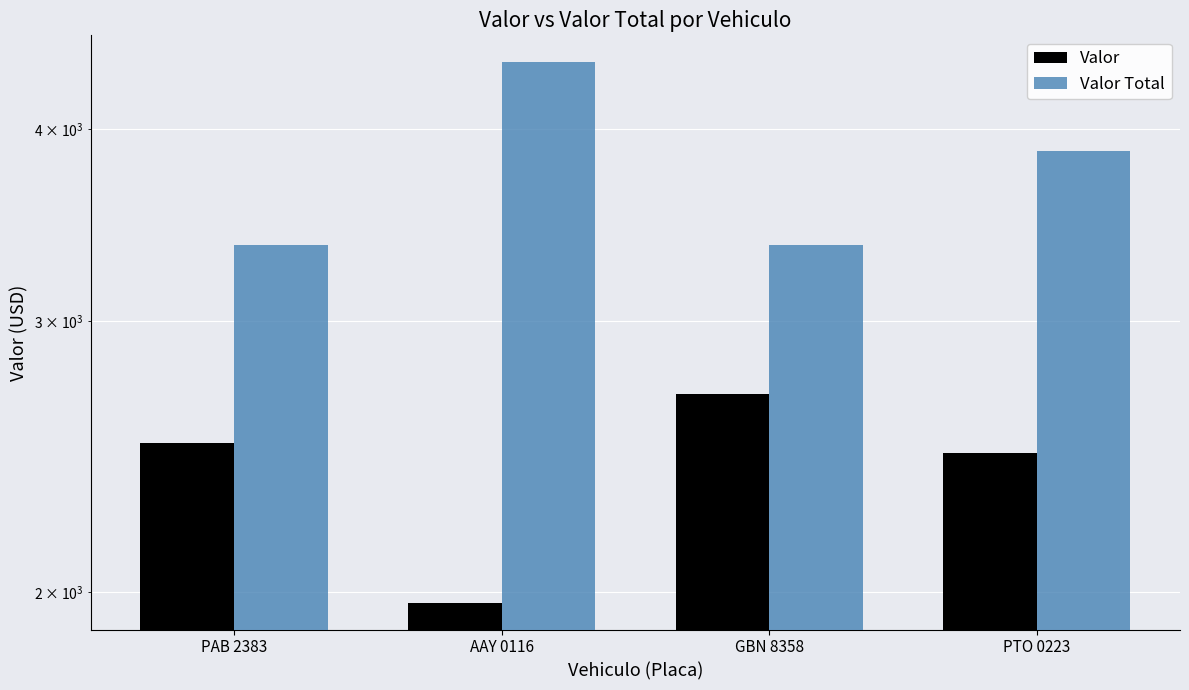

Reading left to right, transcribe all the data shown in this chart.

Valor: 2500	1970	2690	2465
Valor Total: 3365	4420	3365	3870